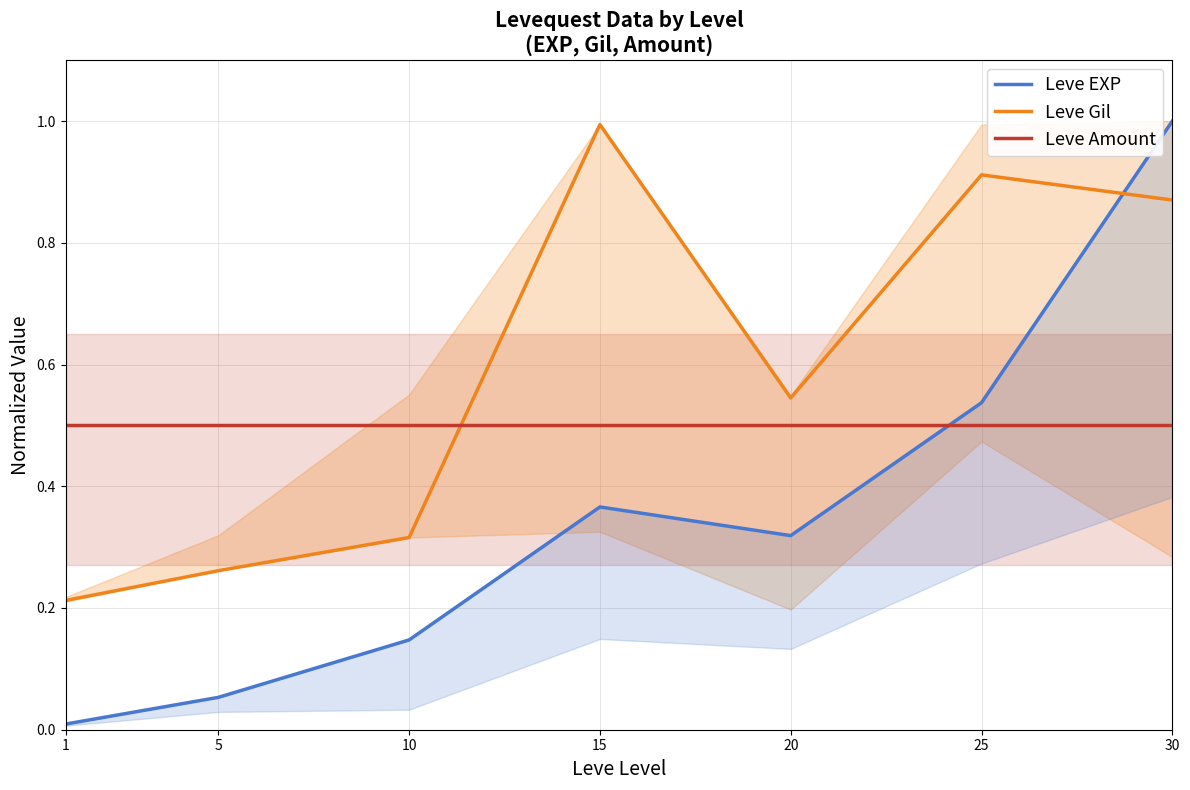

Which series has the largest total across all categories?

Leve Gil